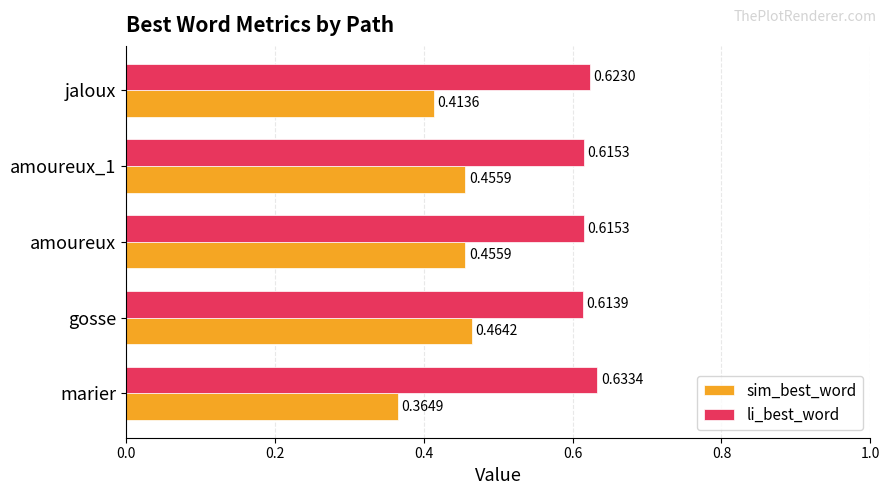

At how many categories does at least one series exceed 0?

5